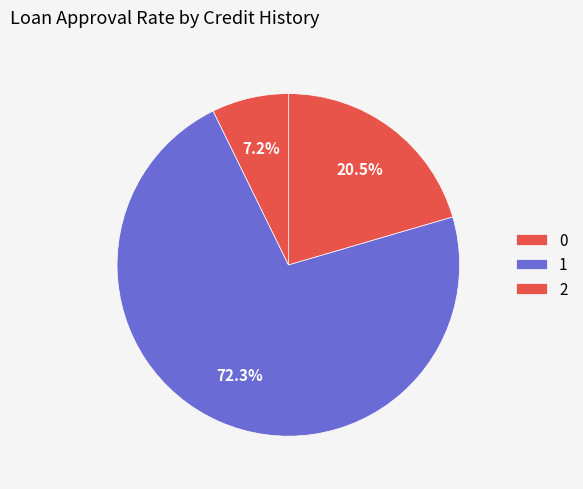

How many slices are in this pie chart?

3